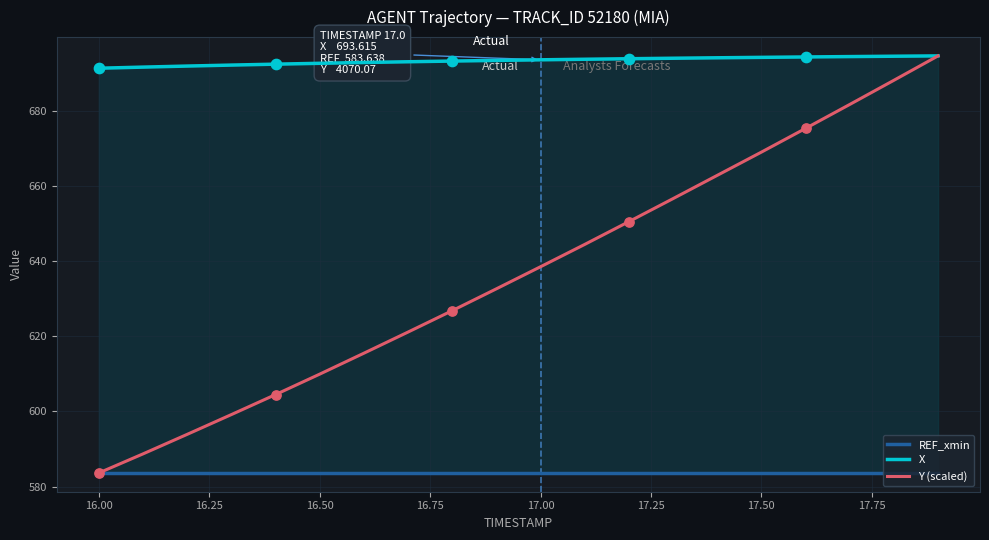

Which series has the largest Y range (max minus min)?

Y (scaled)